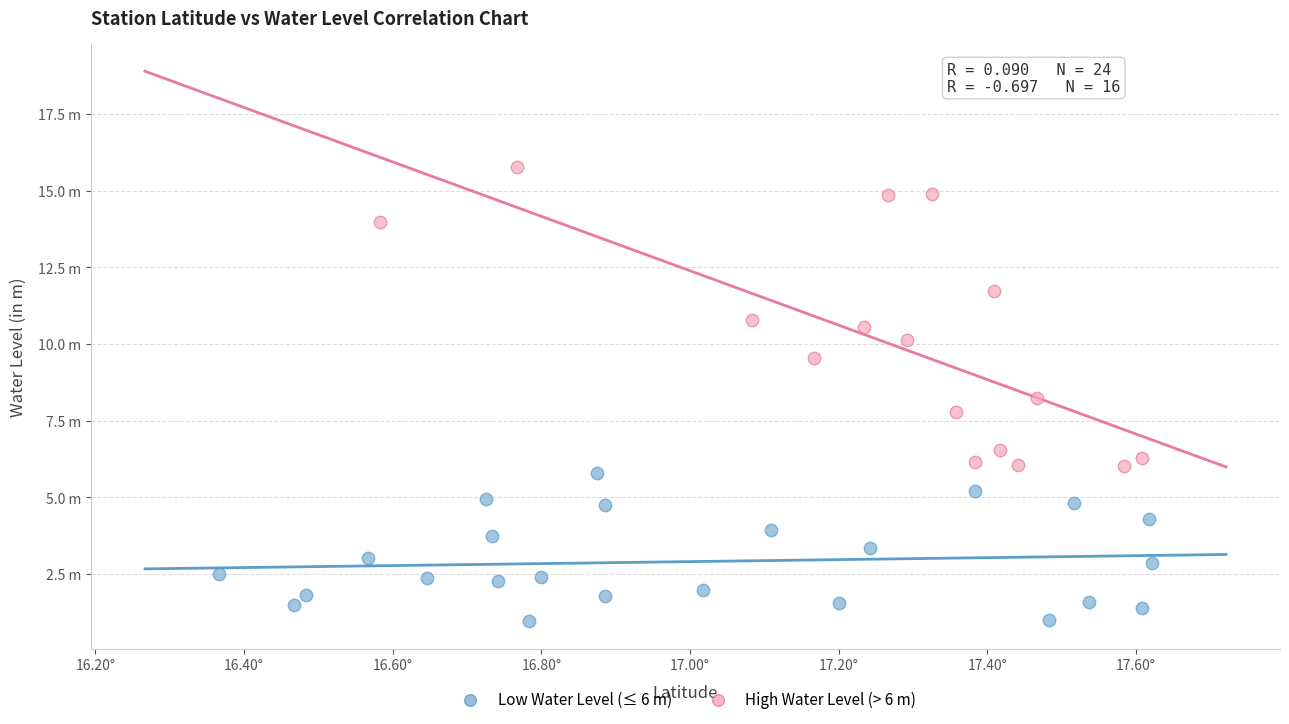

What are all the series names shown in the legend?

Low Water Level (≤ 6 m), High Water Level (> 6 m)